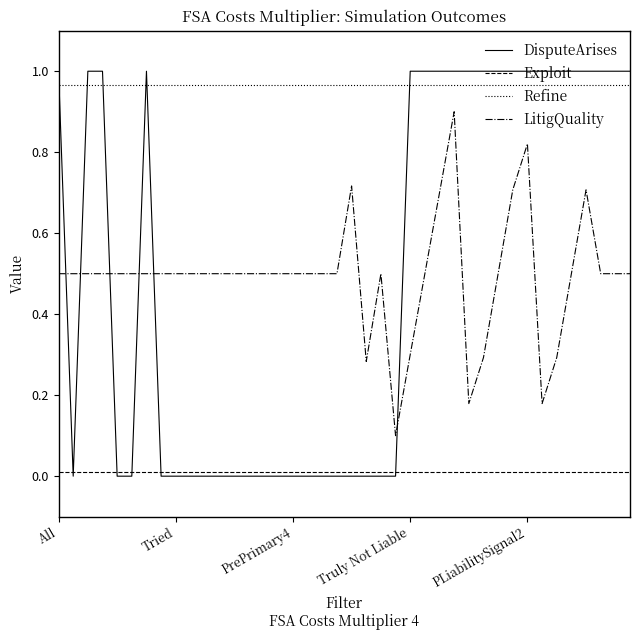

Count the number of data series in this chart.

4